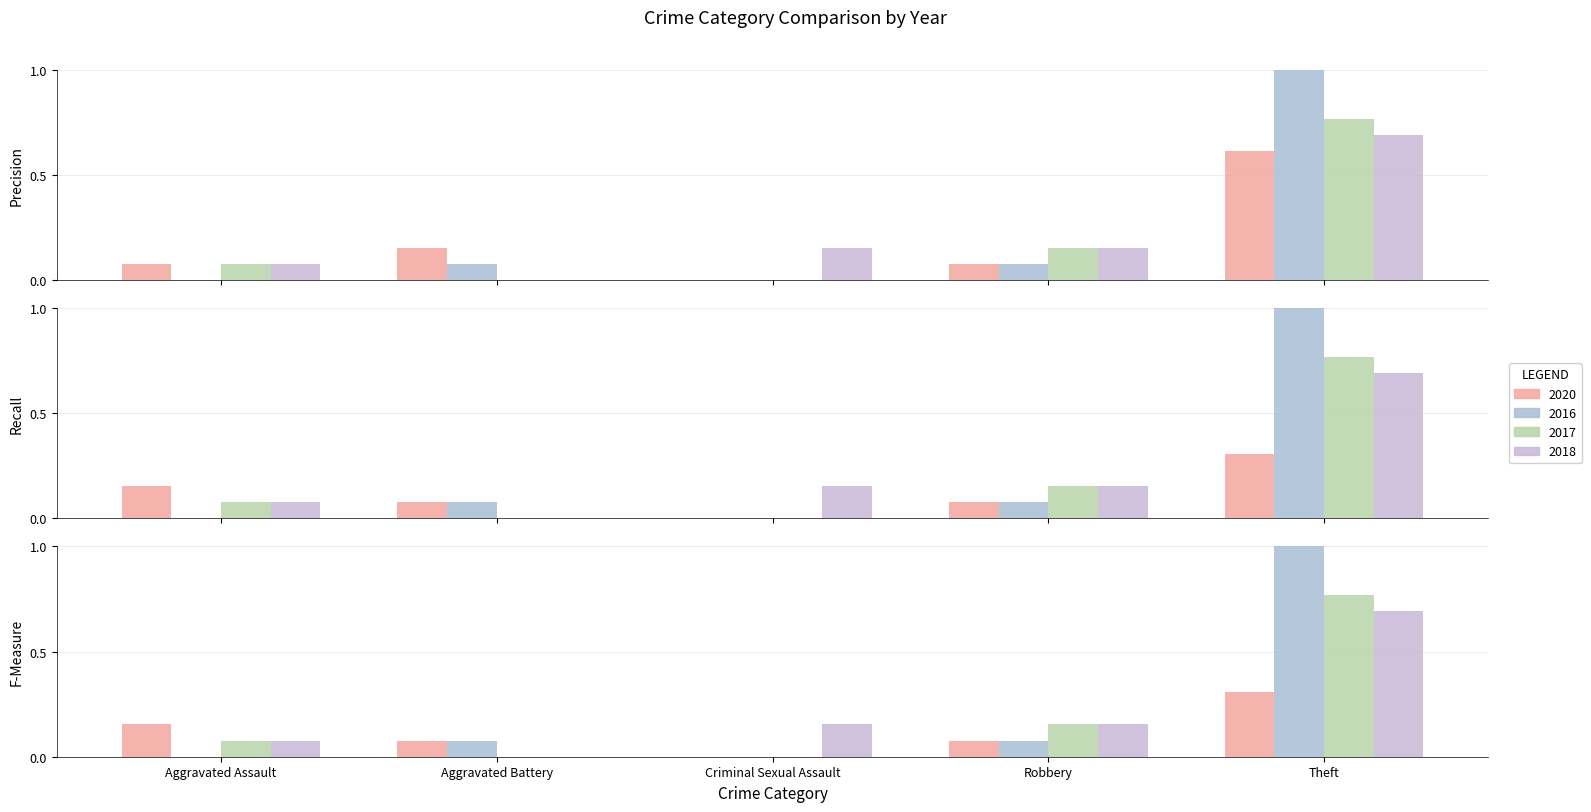

What is the label of the 2nd bar from the right?

Robbery